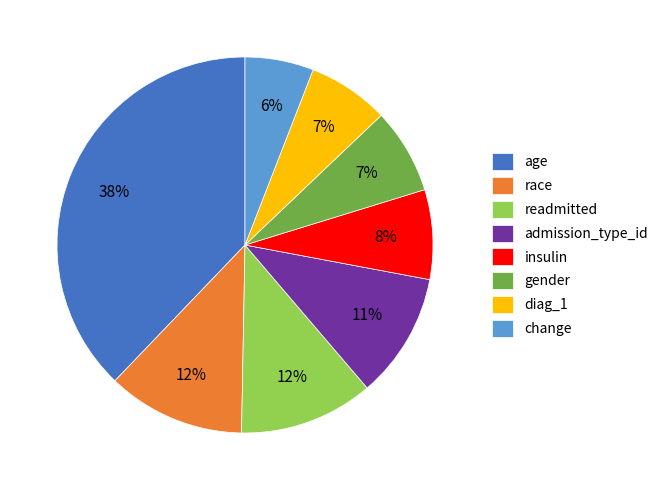

What is the largest slice in the pie chart?

age